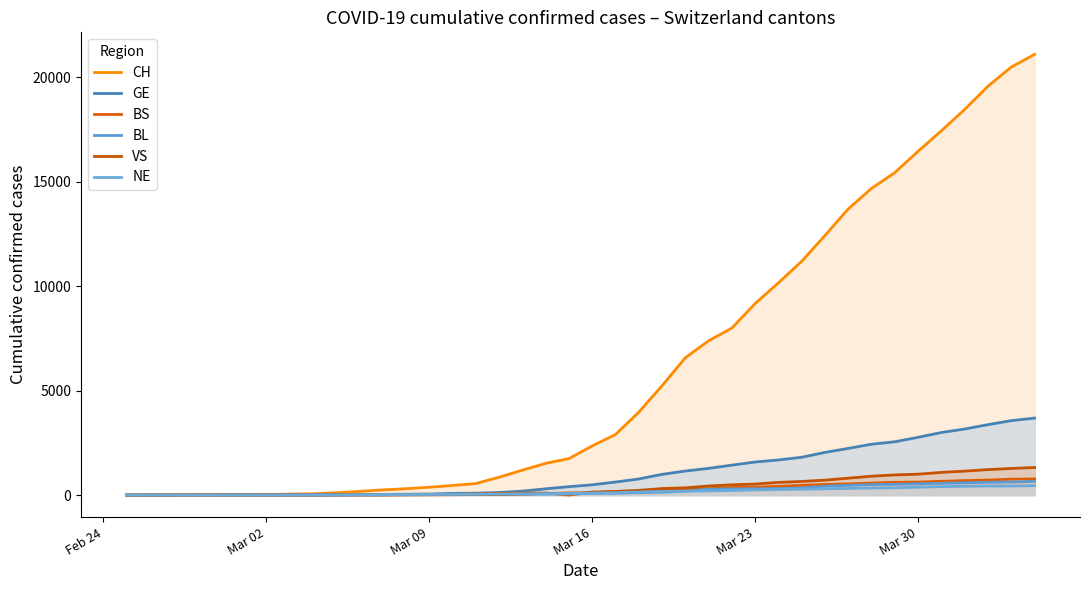

Does the chart display data point markers on the line(s)?

No